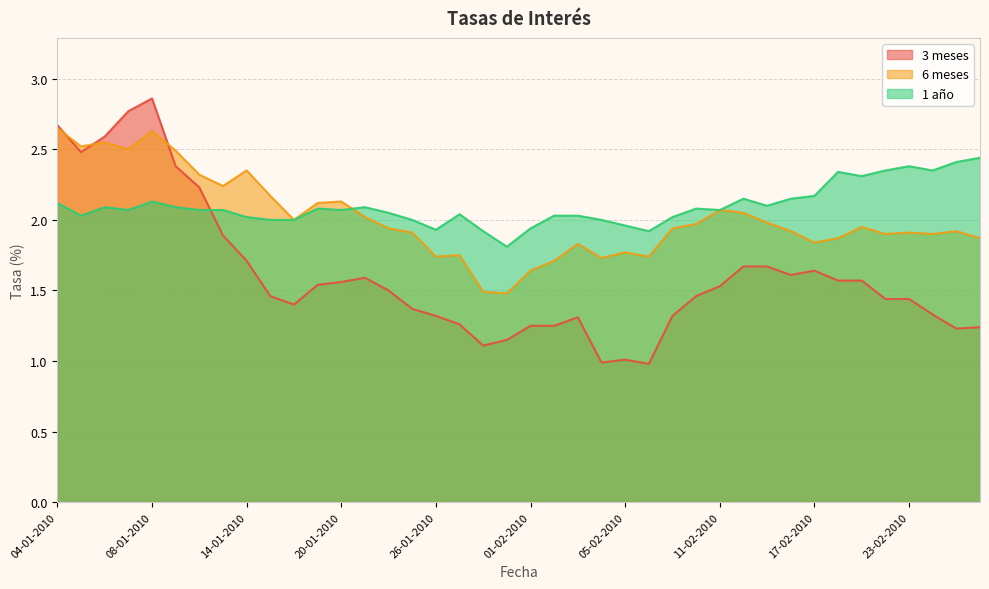

Between which two adjacent categories do 6 meses and 1 año first intersect?

20-01-2010 and 21-01-2010